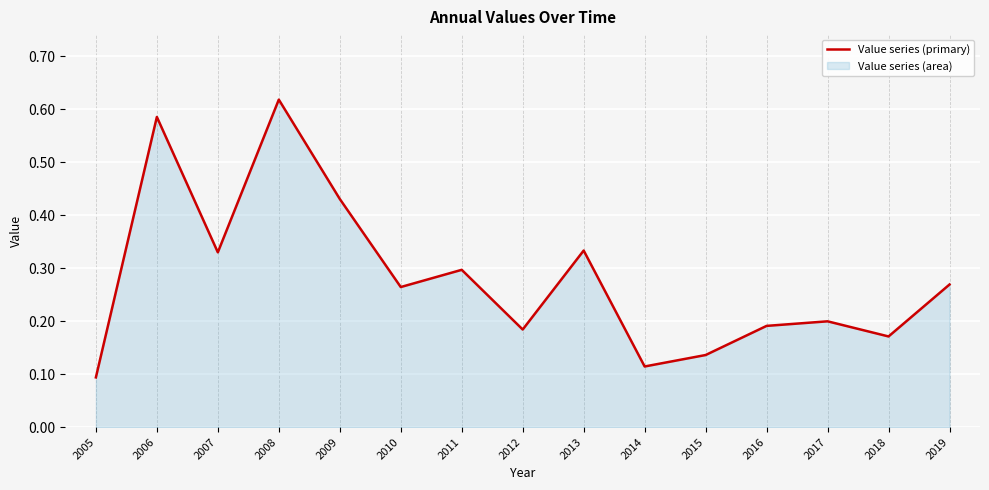

What is the value of the 12th point from the left?

0.2